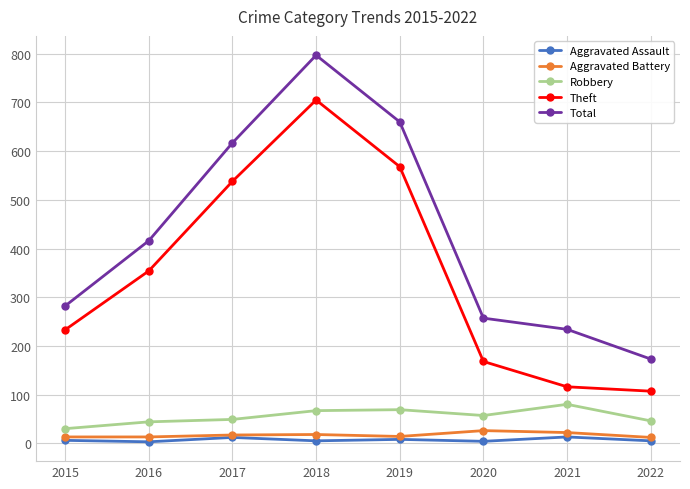

The Total series shows 617 at 2017. True or false?

True